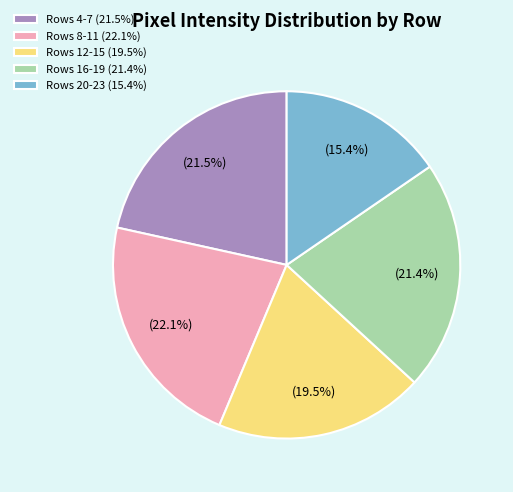

Count the number of slices in the pie.

5